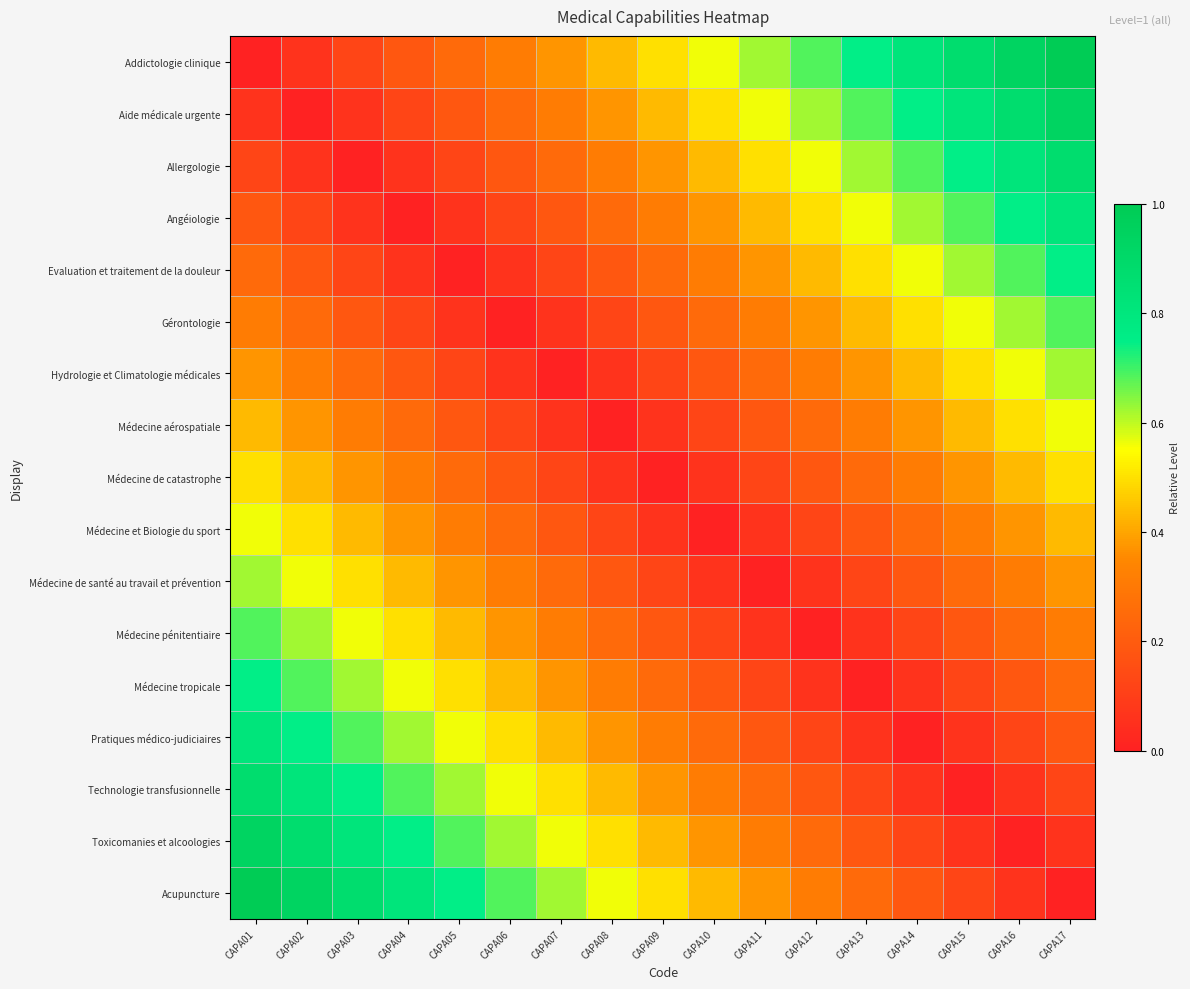

What is the spread (max minus min) of values at CAPA07?

0.6